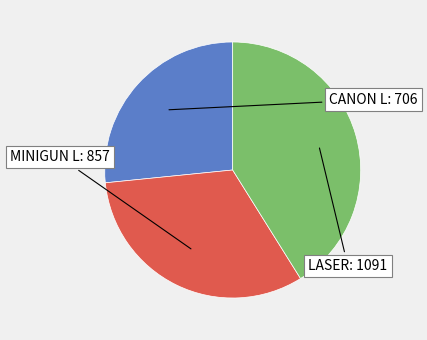

Is there any slice that represents more than half of the pie?

No